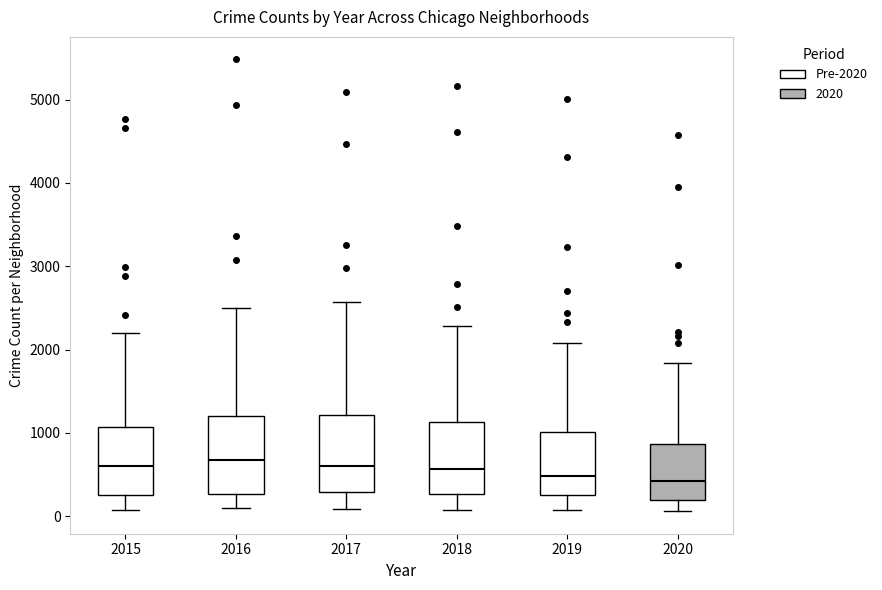

Reading left to right, read every box against the y-axis: the position of its median line, the range the box covers, and the ends of its whiskers. The values are not printed on the chart, so give them approximately, as read against the axis.

2015: median 600, box 300 to 1100, whiskers 100 to 2200
2016: median 700, box 300 to 1200, whiskers 100 to 2500
2017: median 600, box 300 to 1200, whiskers 100 to 2600
2018: median 600, box 300 to 1100, whiskers 100 to 2300
2019: median 500, box 300 to 1000, whiskers 100 to 2100
2020: median 400, box 200 to 900, whiskers 100 to 1800